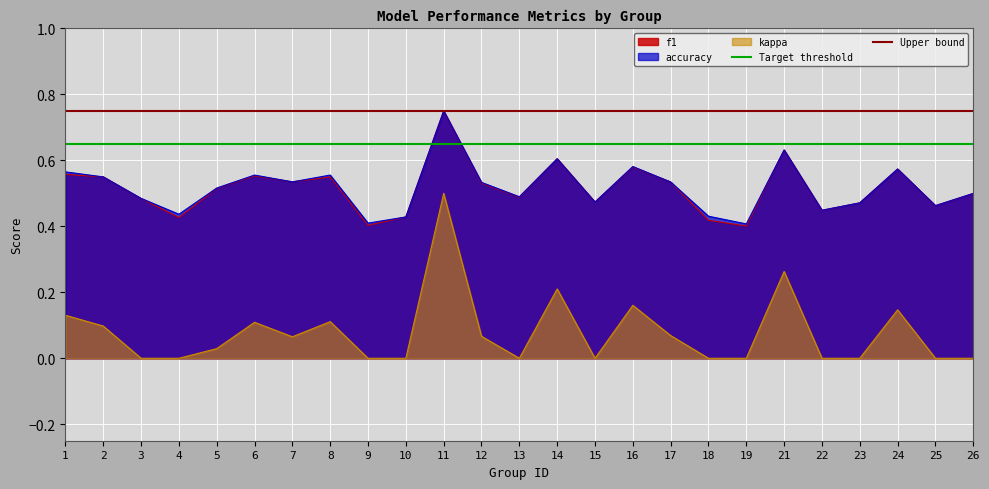

True or false: f1 and kappa intersect in this chart.

False